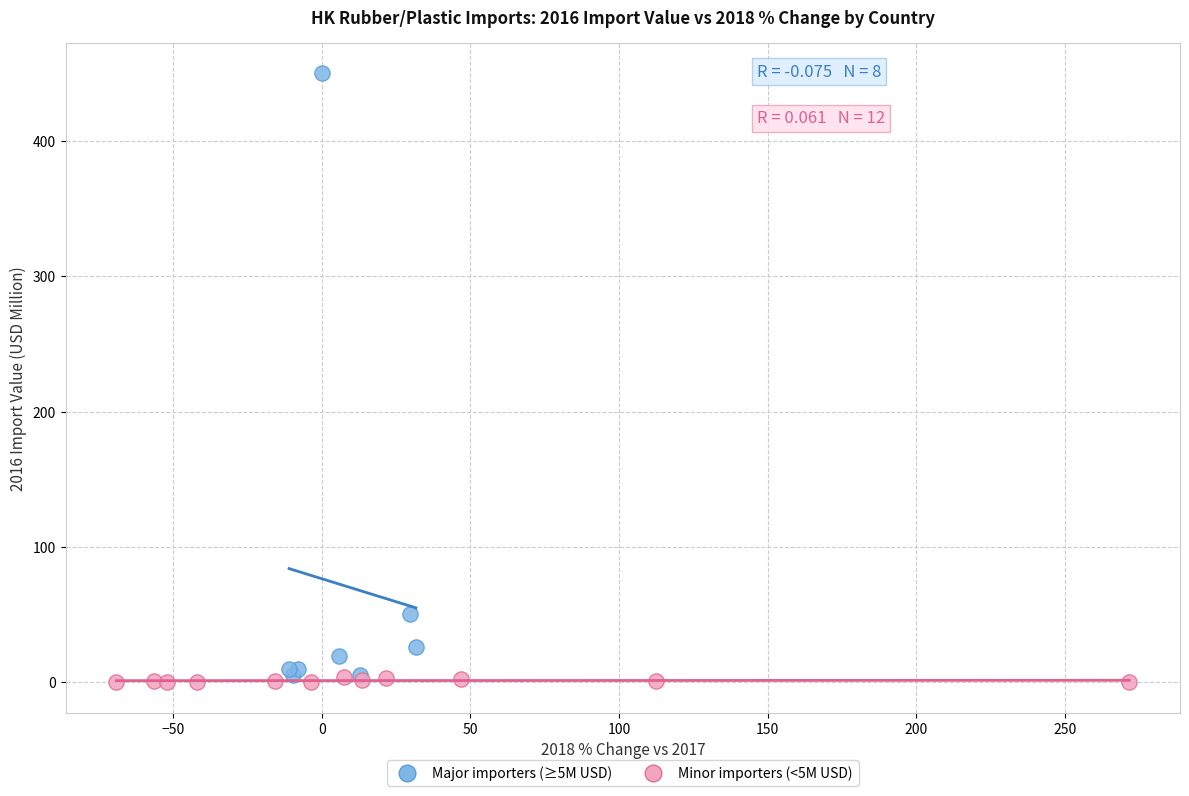

Which series reaches the minimum Y coordinate?

Minor importers (<5M USD)